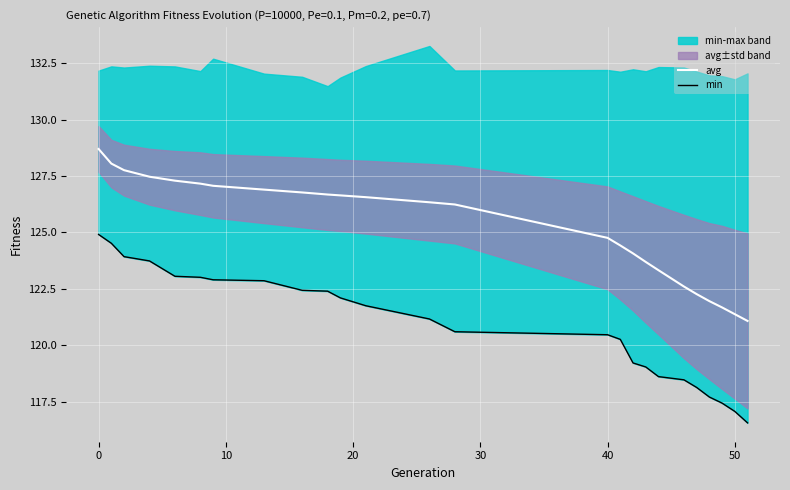

True or false: min has more than 1 points higher than both neighbors.

False